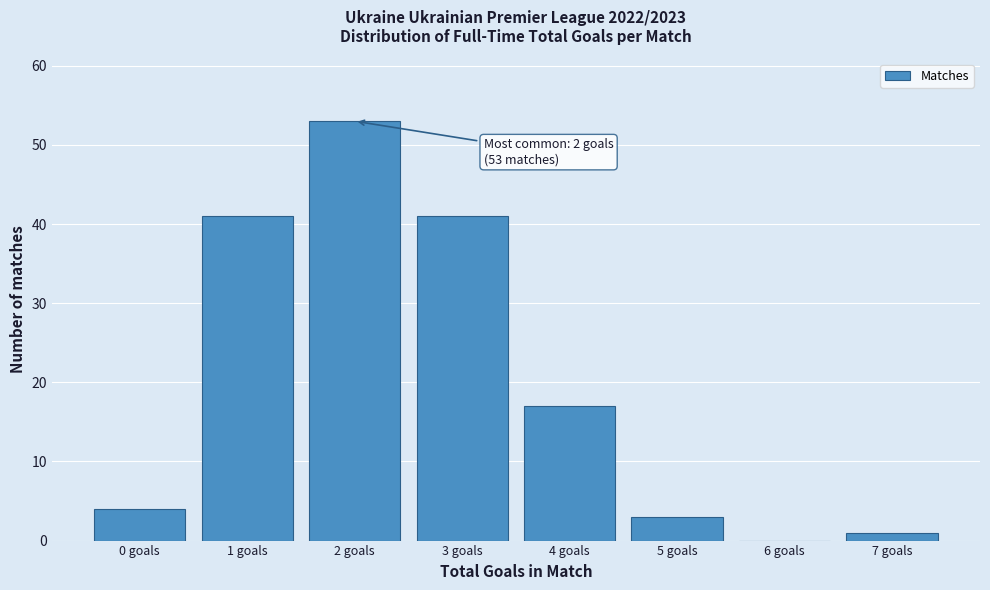

Which range on the x-axis has the tallest bar?

1.5 to 2.5